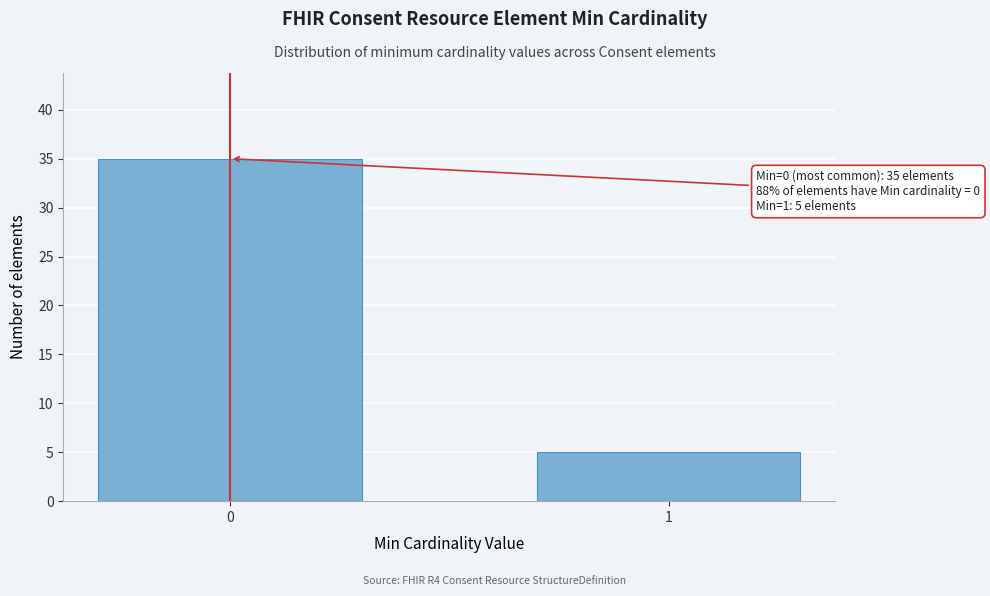

Reading left to right, list all the values displayed in this chart.

0=35	1=5